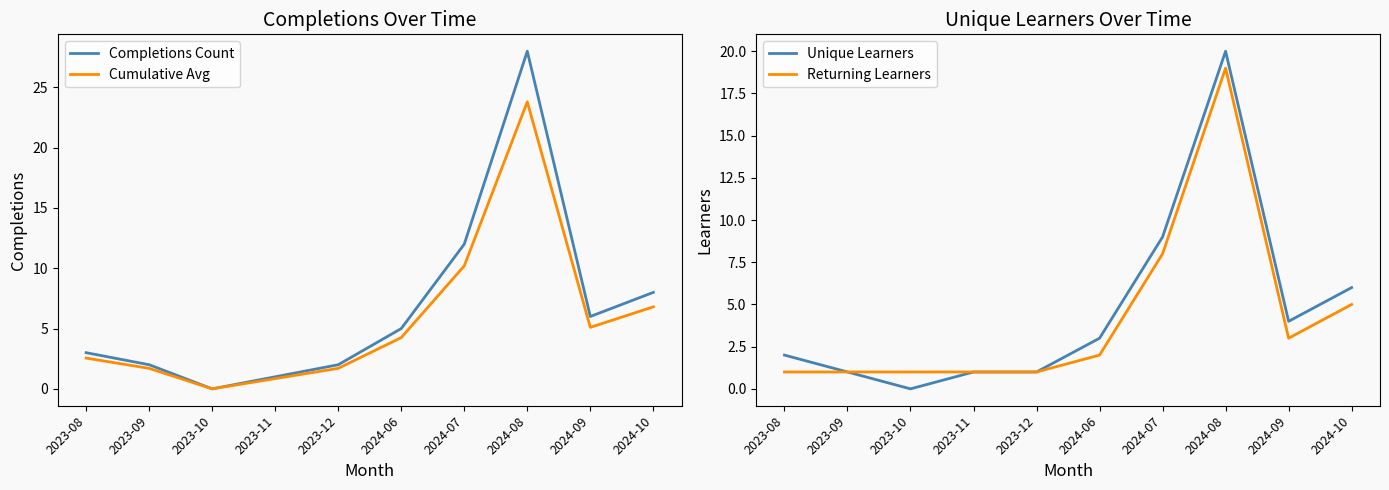

Does the chart display data point markers on the line(s)?

No